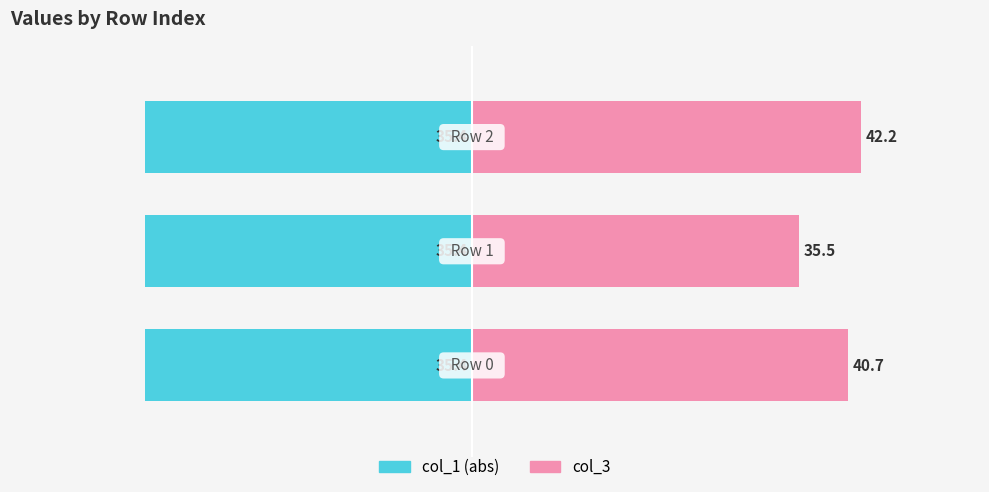

Reading right to left, extract all data points from this chart.

col_1: -35.4	-35.4	-35.4
col_3: 42.2	35.5	40.7